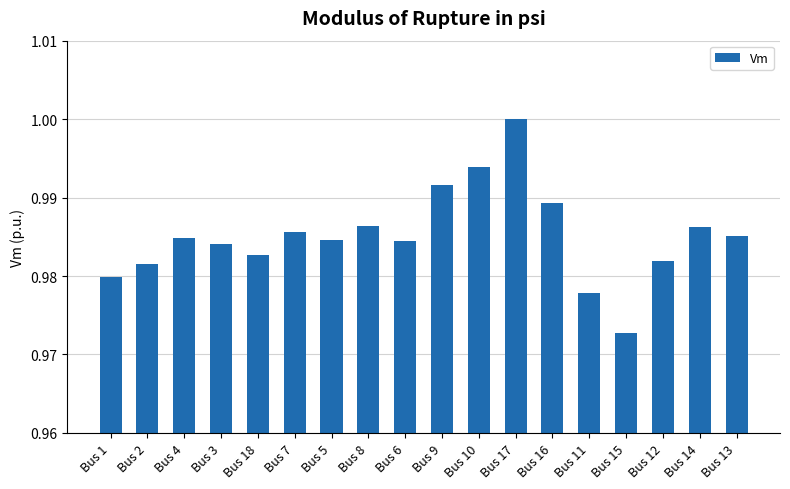

Which label corresponds to the smallest value in the chart?

Bus 15